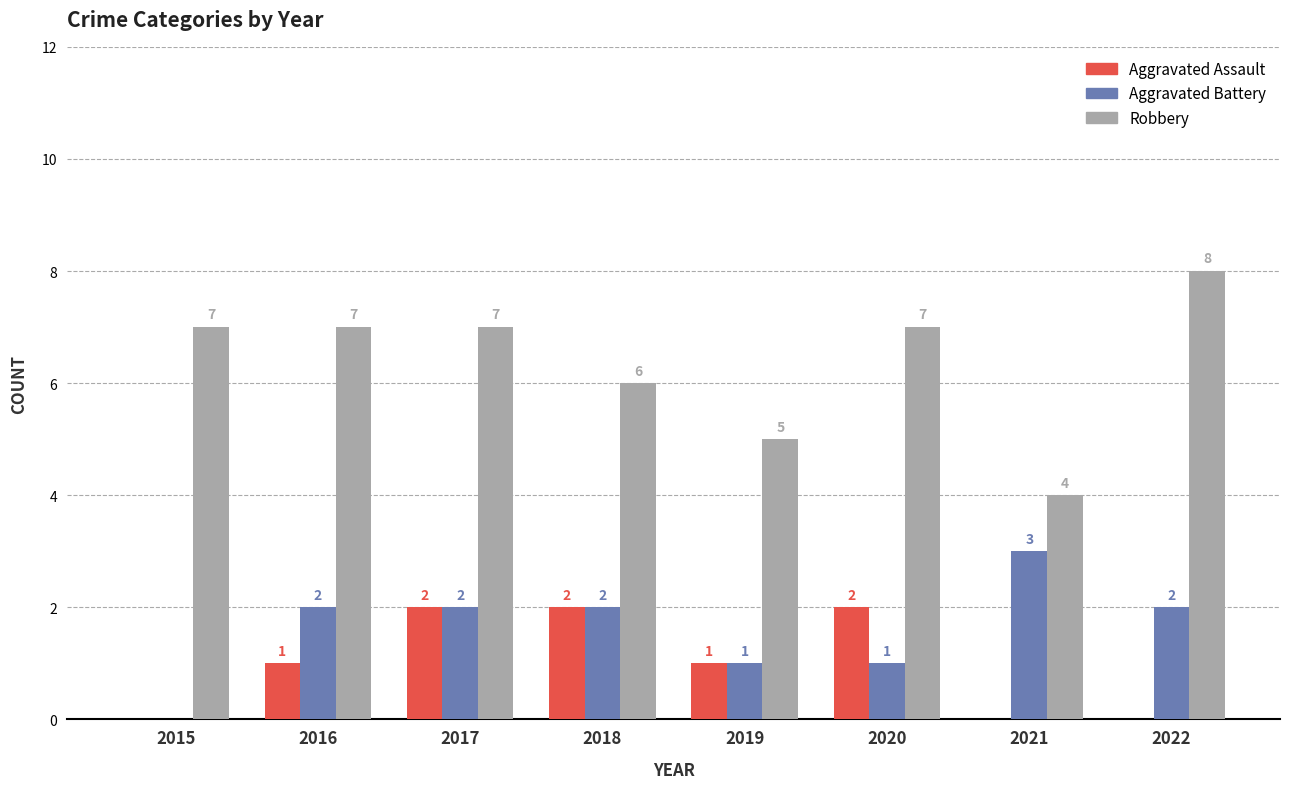

What is the maximum value shown in the chart?

8